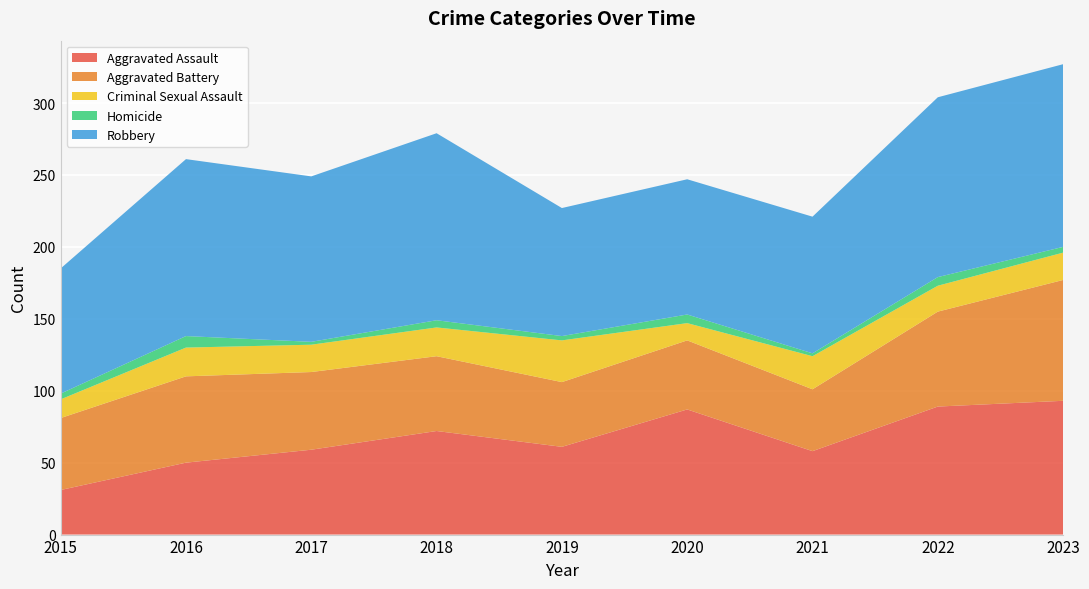

Reading left to right, list all the values displayed in this chart.

Aggravated Assault: 31	50	59	72	61	87	58	89	93
Aggravated Battery: 50	60	54	52	45	48	43	66	84
Criminal Sexual Assault: 13	20	19	20	29	12	23	18	19
Homicide: 4	8	2	5	3	6	2	6	4
Robbery: 87	123	115	130	89	94	95	125	127